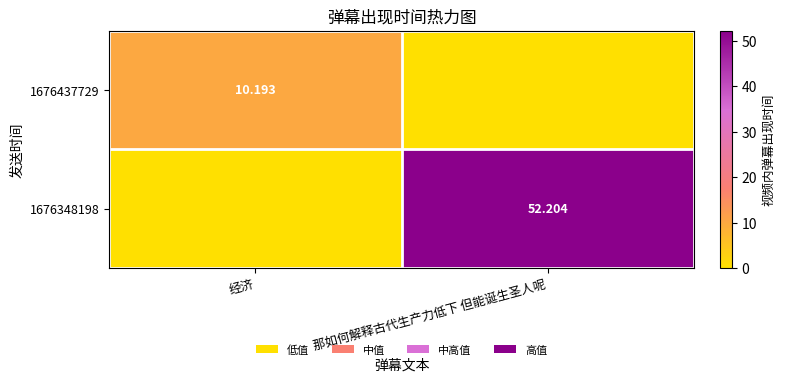

Is the value of 1676348198 at 那如何解释古代生产力低下 但能诞生圣人呢 greater than the value of 1676437729 at 经济?

Yes